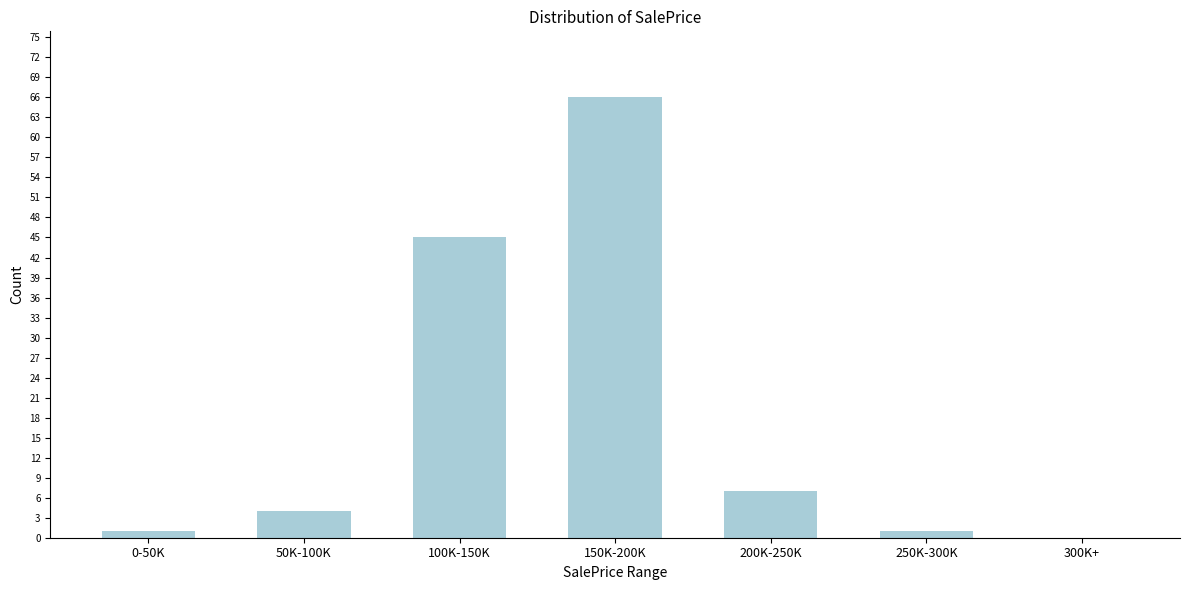

Reading left to right, transcribe all the data shown in this chart.

0-50K=1	50K-100K=4	100K-150K=45	150K-200K=66	200K-250K=7	250K-300K=1	300K+=0